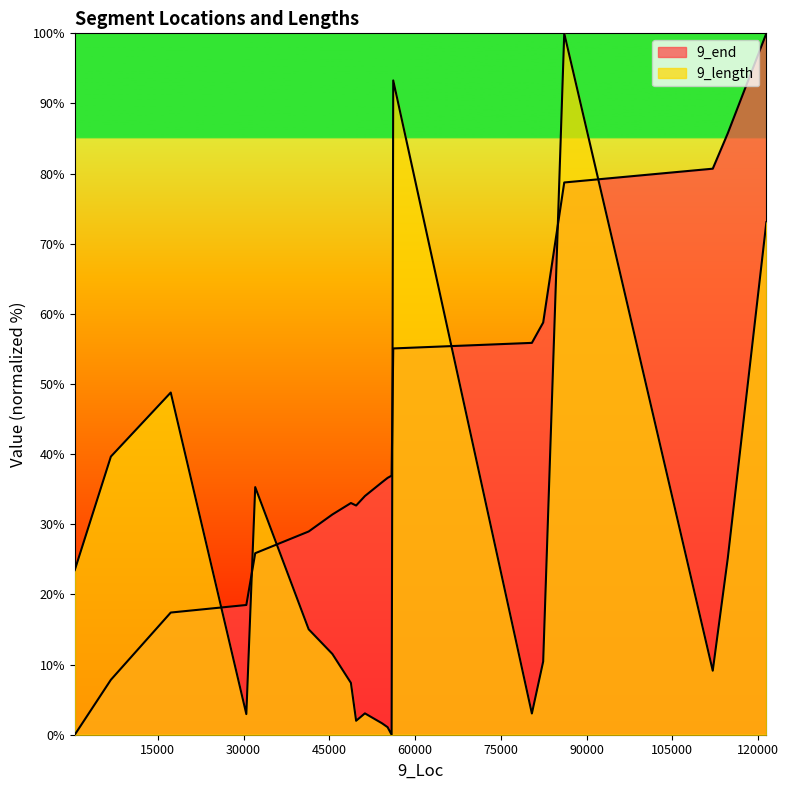

Which series changed the most between 30488 and 54216?

9_end